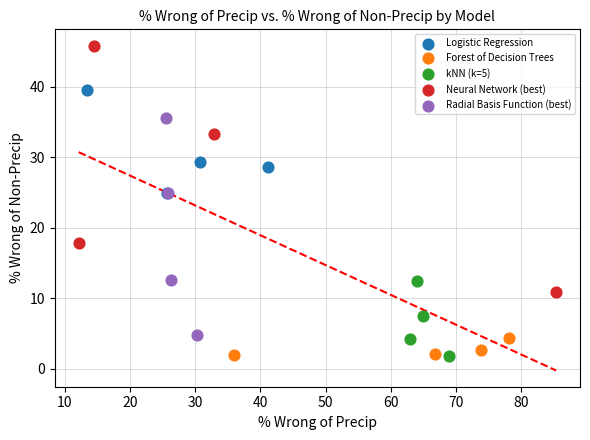

What are all the series names shown in the legend?

Logistic Regression, Forest of Decision Trees, kNN (k=5), Neural Network (best), Radial Basis Function (best)